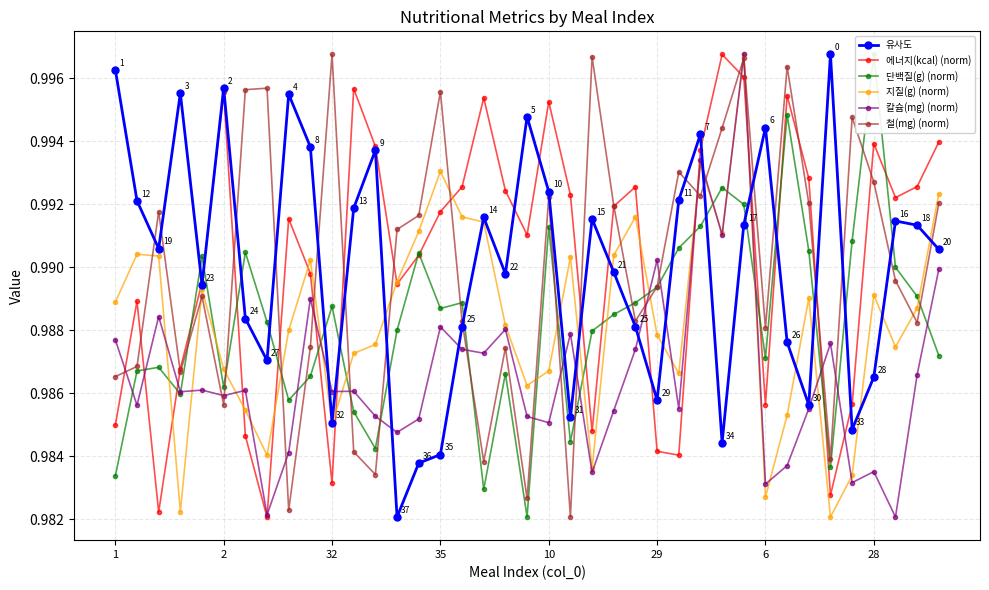

Which series has the widest spread of values?

유사도